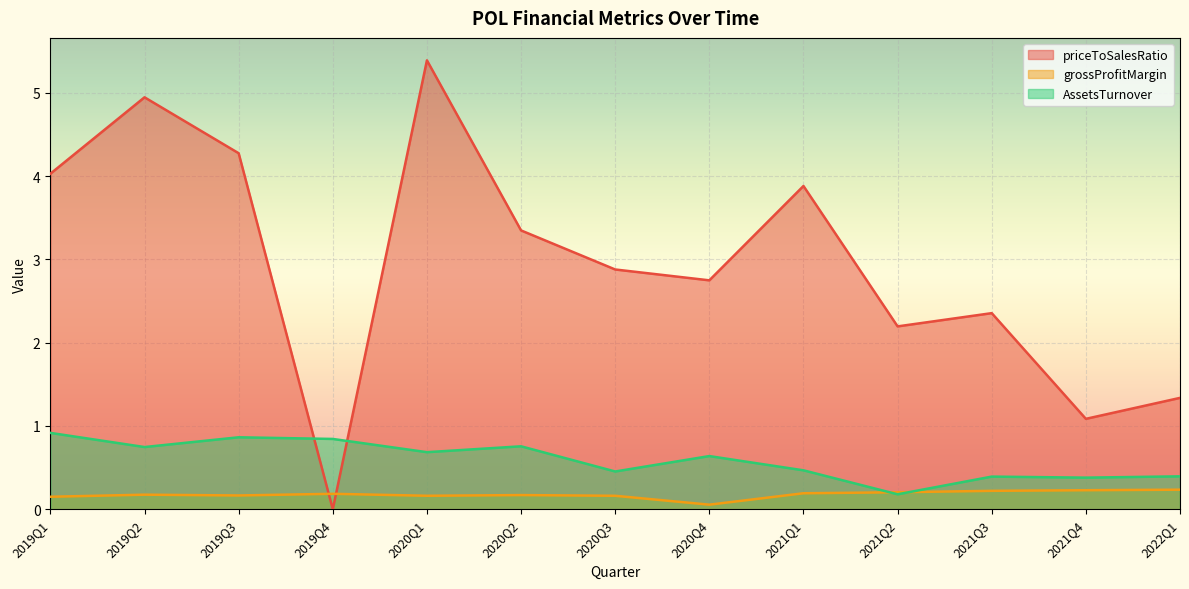

At which label does AssetsTurnover reach its peak?

2019Q1